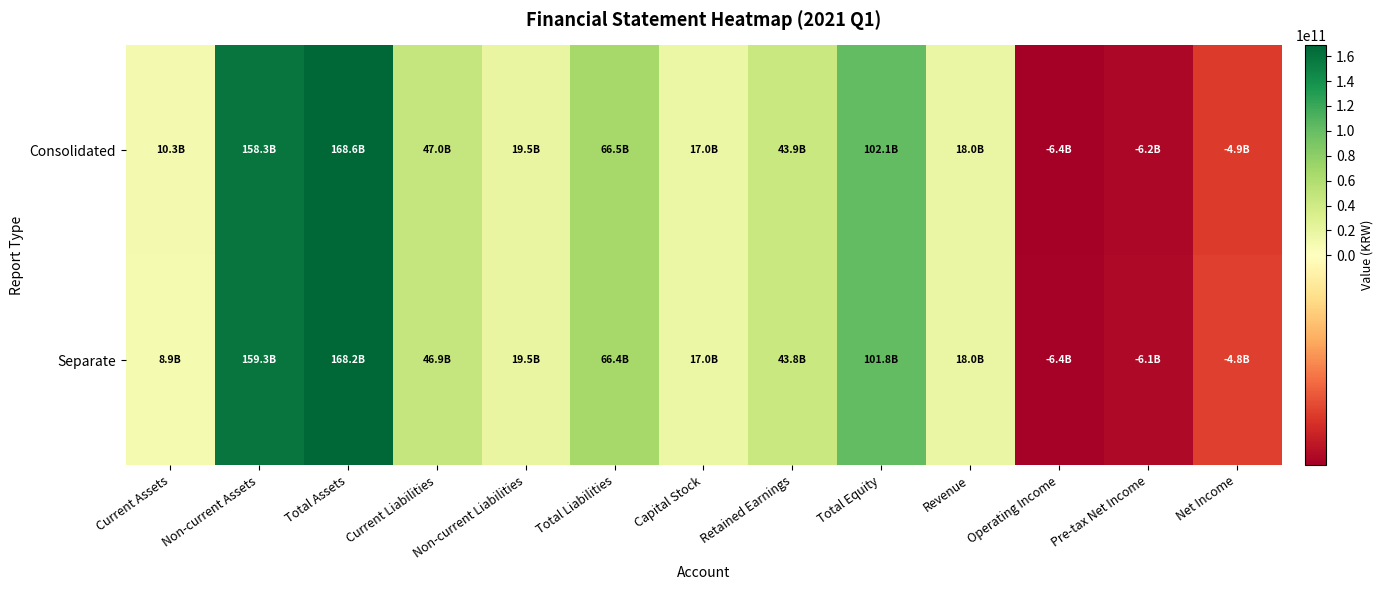

How many categories are shown in the chart?

13